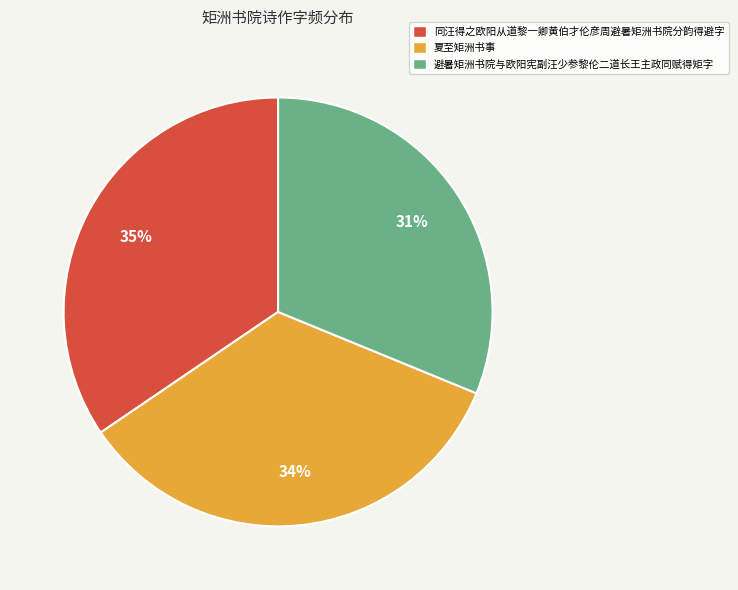

What is the smallest slice in the pie chart?

避暑矩洲书院与欧阳宪副汪少参黎伦二道长王主政同赋得矩字